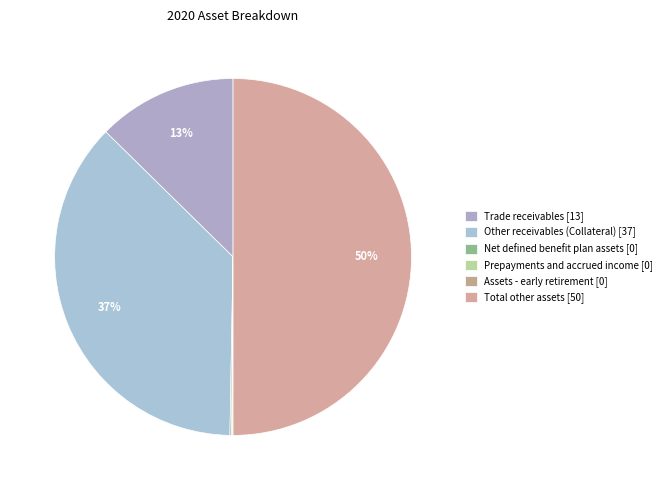

Is Other receivables (Collateral) the majority of the pie?

No